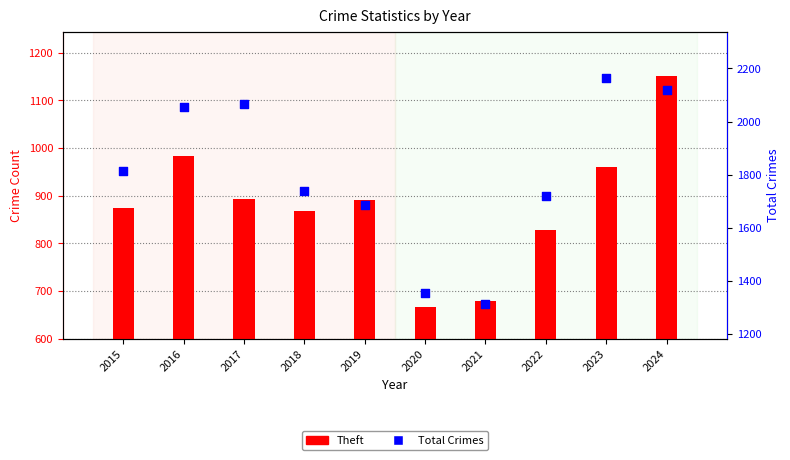

What is the total value across all series at 2016?

3037